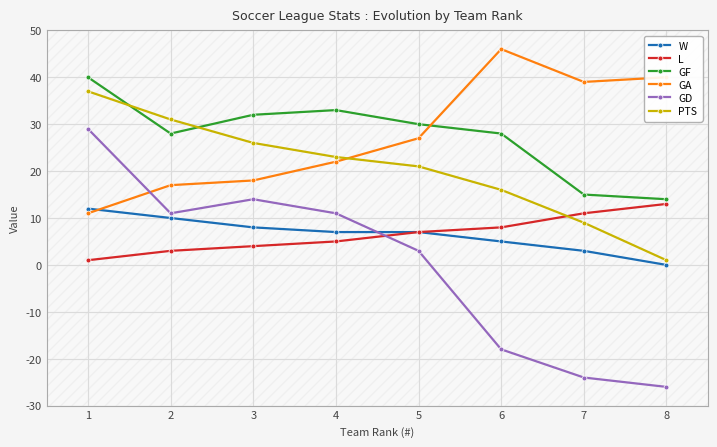

What is the total value across all series at 8?

42